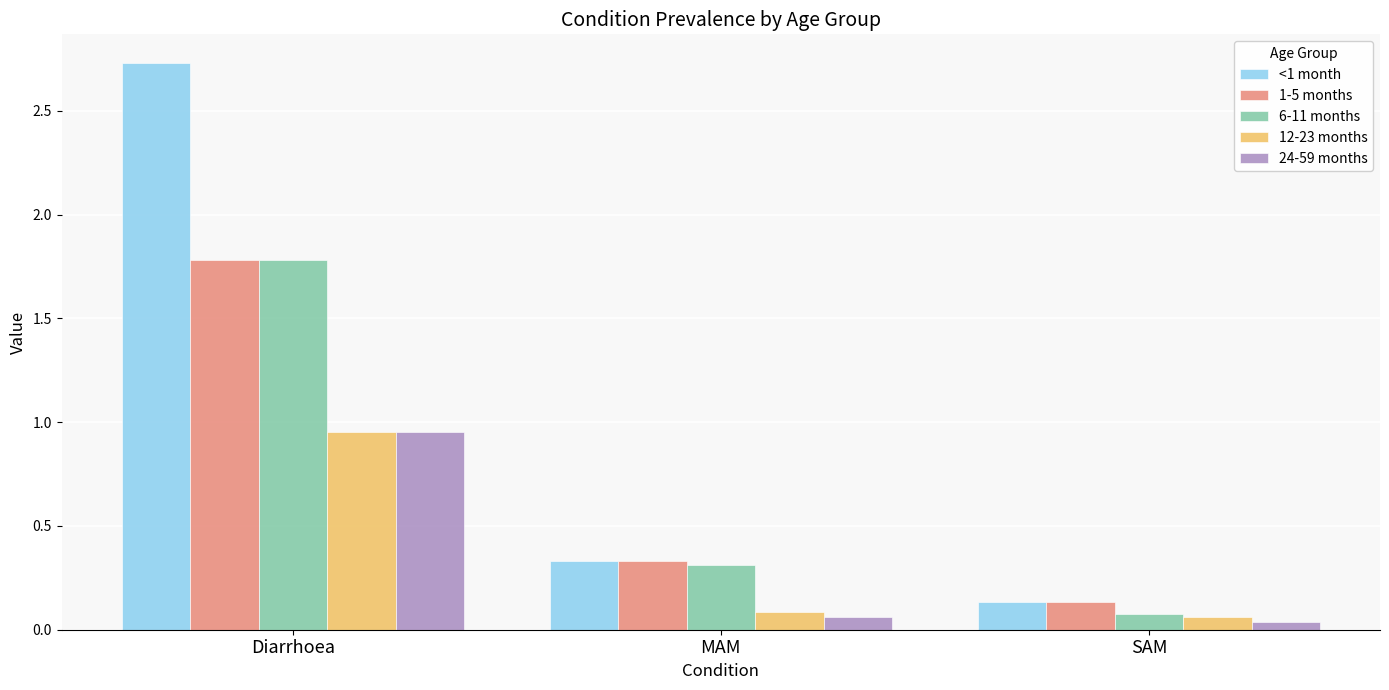

What is the sum of all 6-11 months values?

2.2